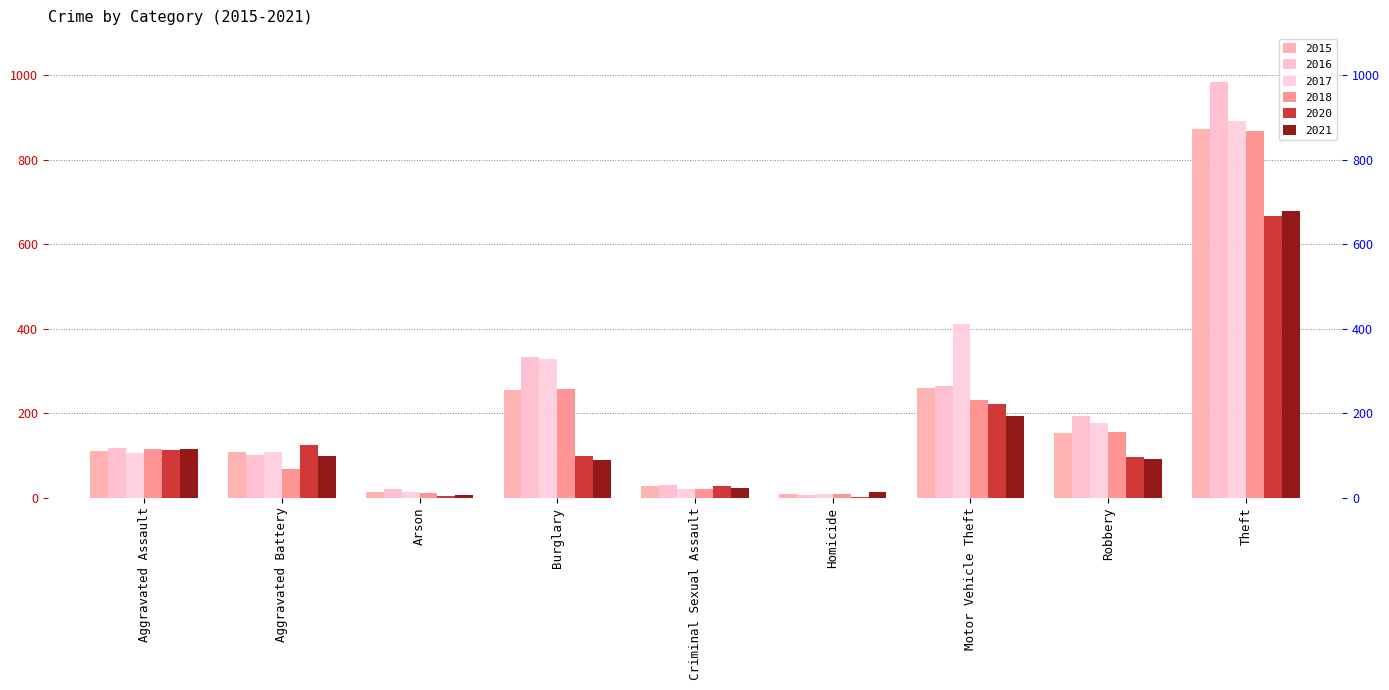

Does the chart contain any negative values?

No